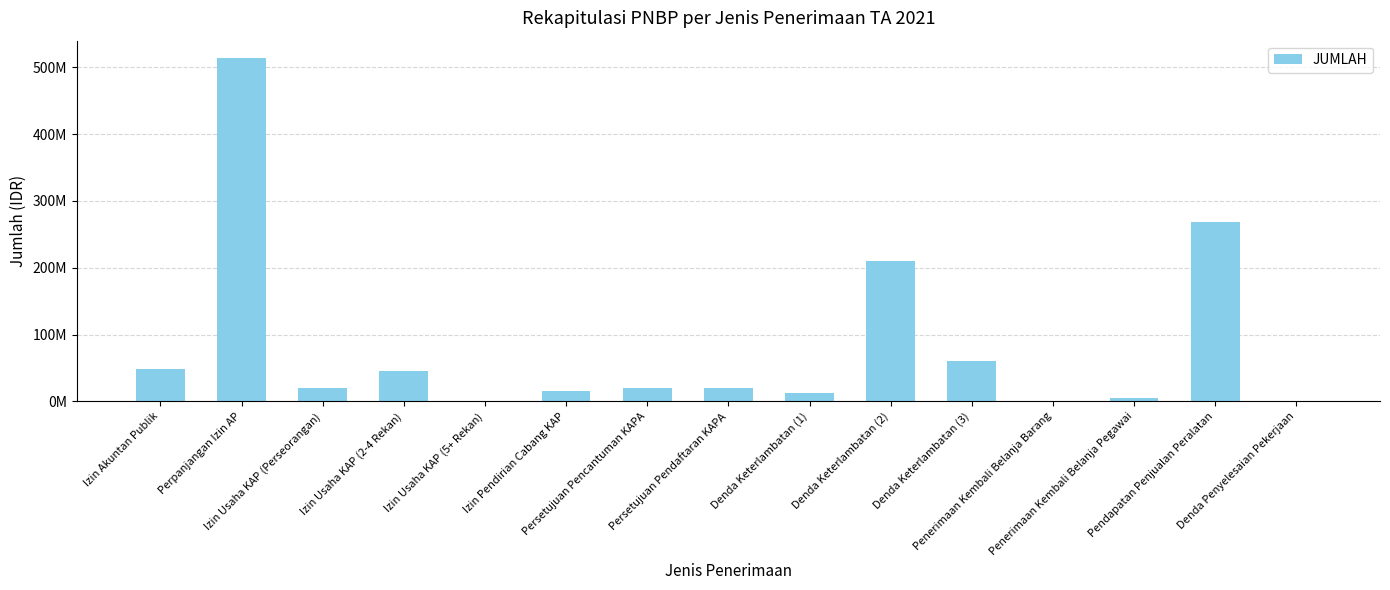

Are the bars horizontal?

No